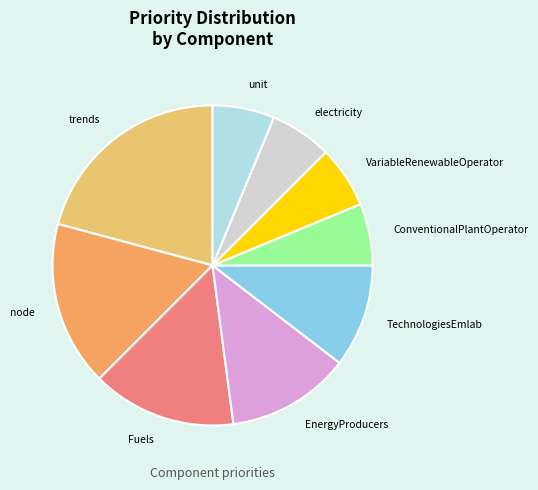

How many slices are in this pie chart?

9